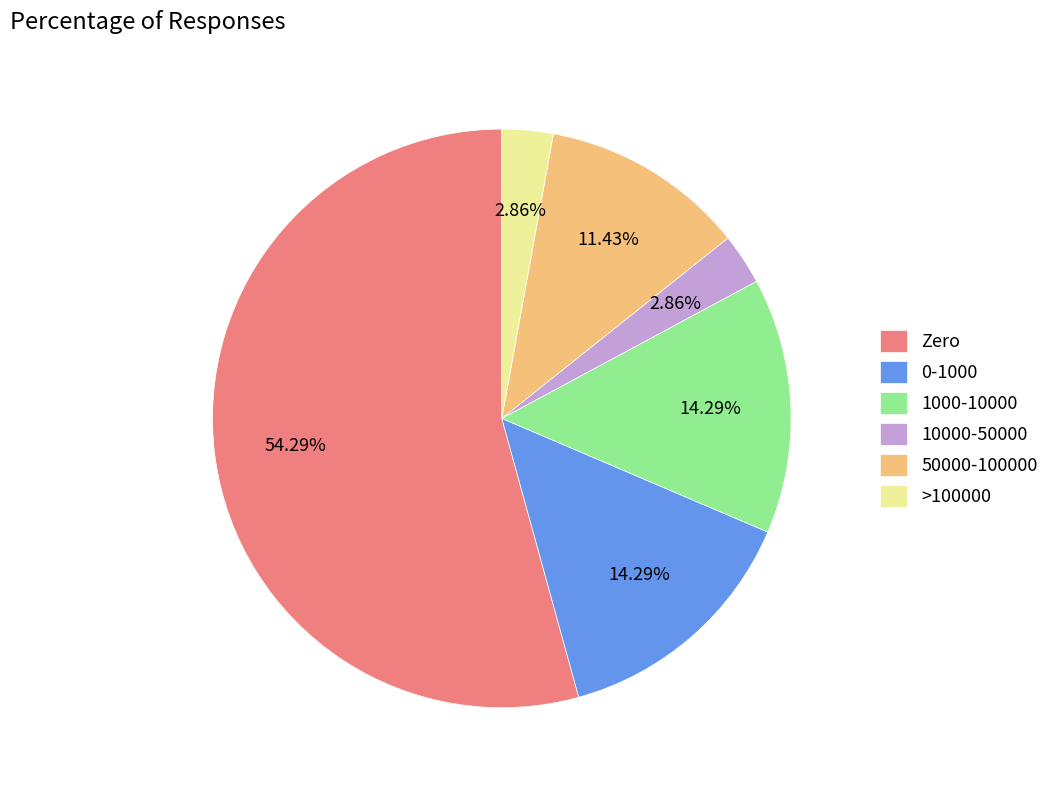

Count the number of slices in the pie.

6